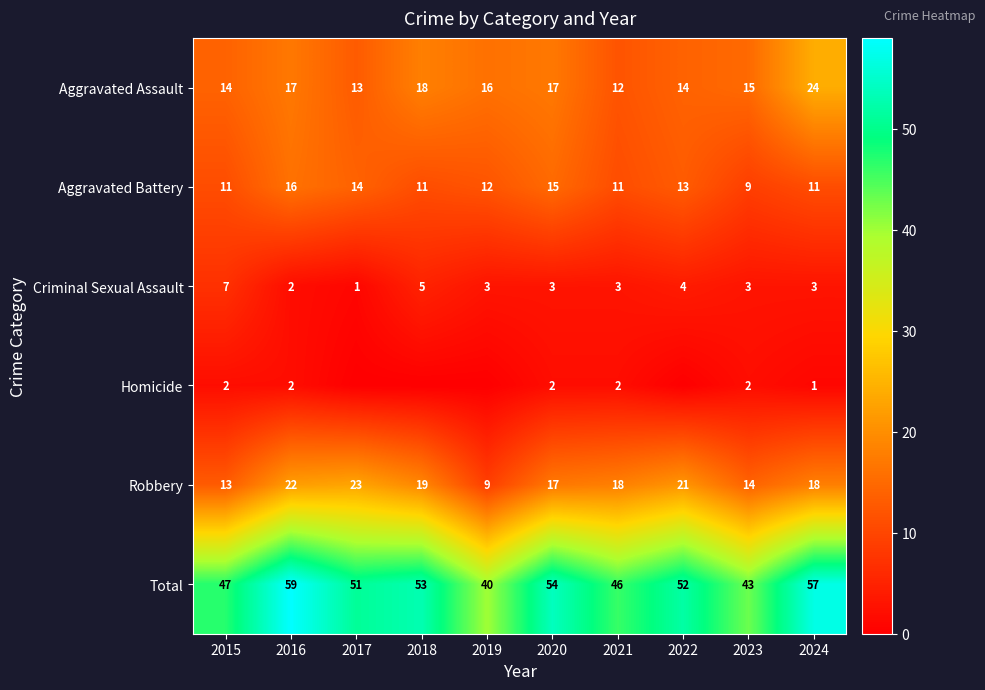

Read the Criminal Sexual Assault value at 2019.

3